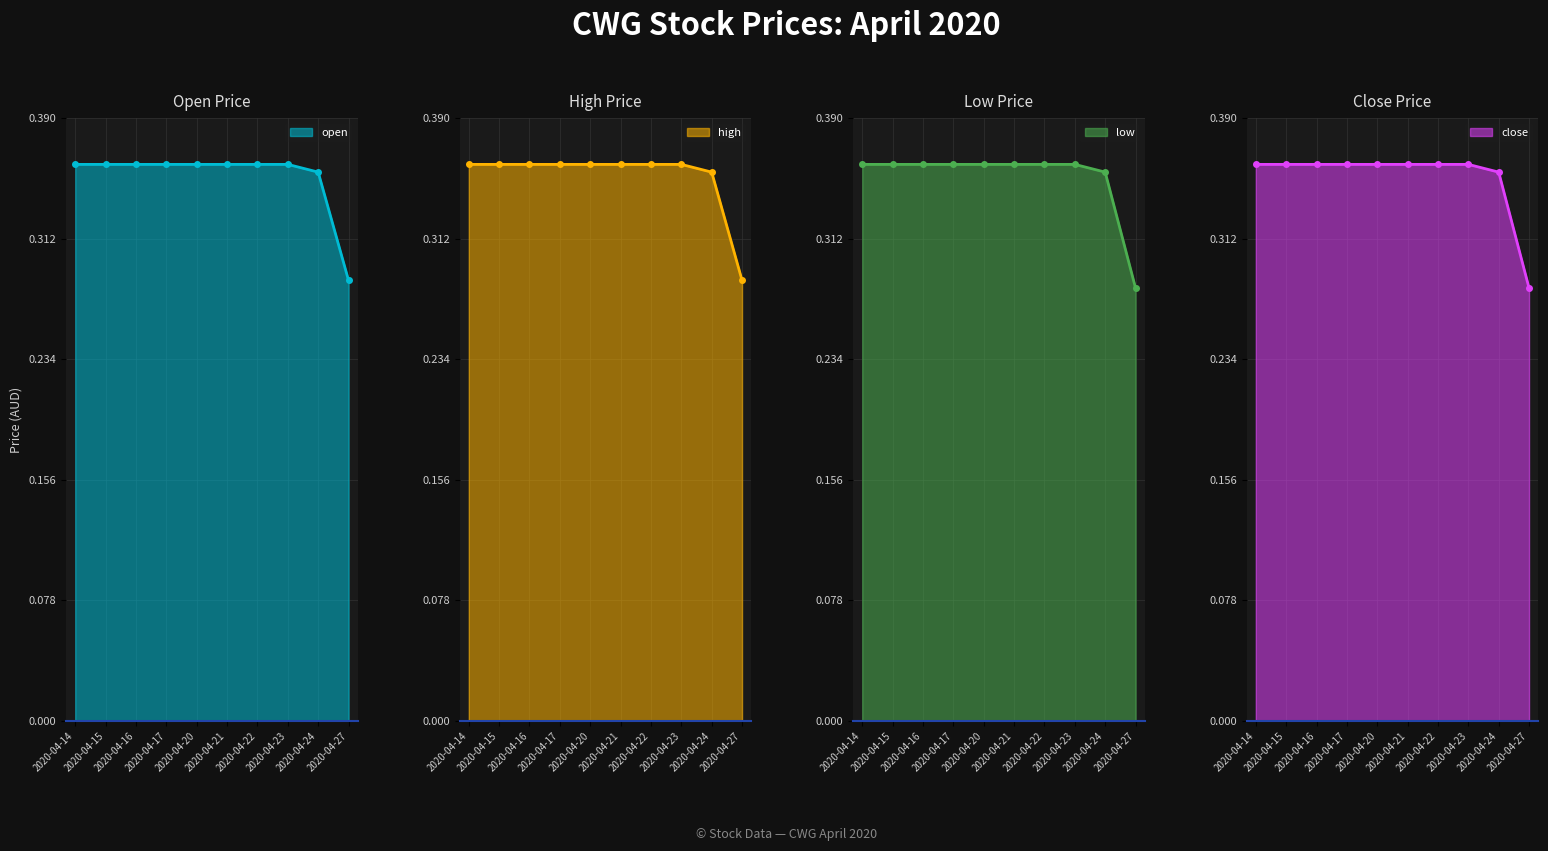

True or false: high and low cross at least once.

False